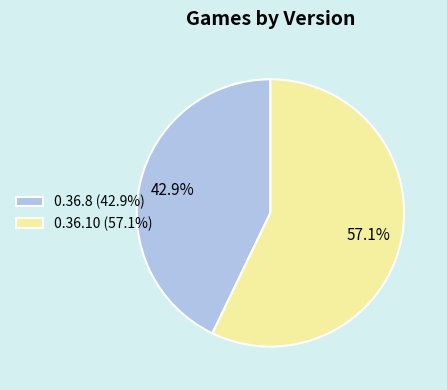

Does any single category account for the majority?

Yes